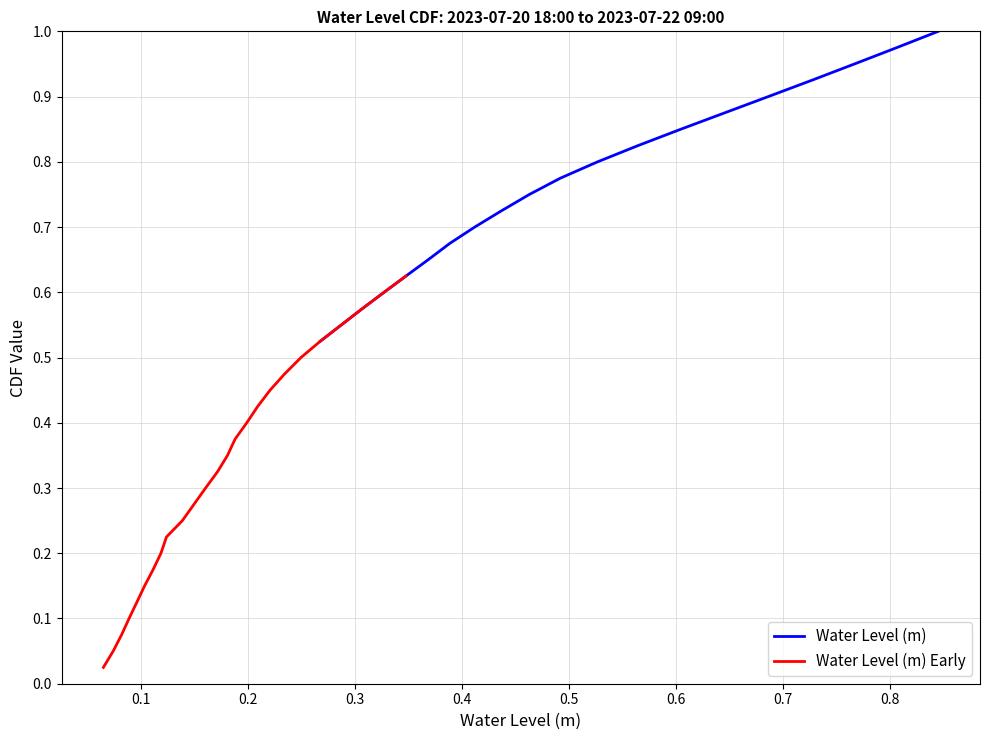

Does the chart have visible grid lines?

Yes